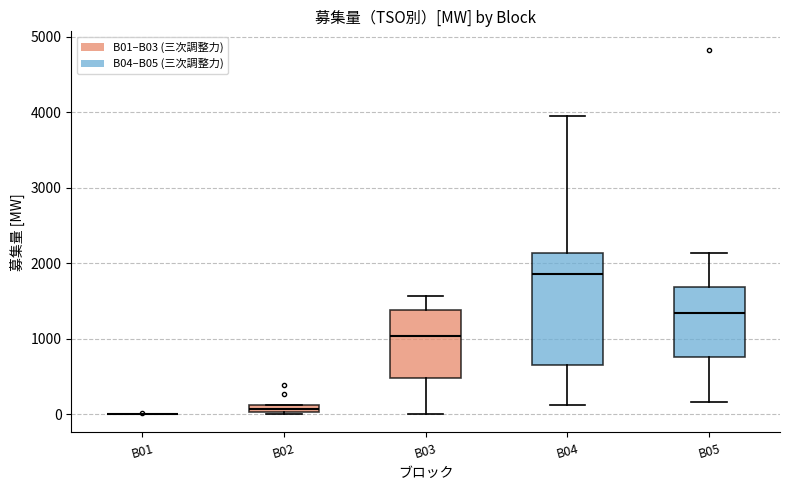

Where is the upper edge of the box for B02 on the y-axis? The values are not printed on the chart, so give them approximately, as read against the axis.

100